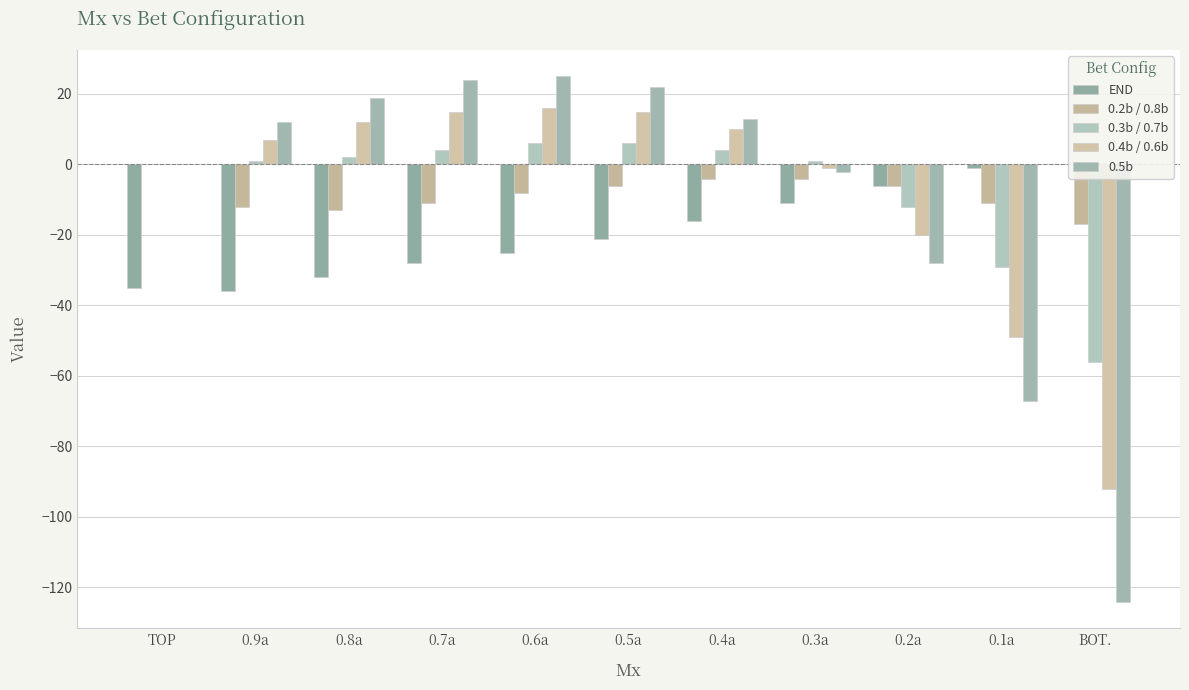

Read the 0.2b / 0.8b value at 0.8a, to the nearest 10.

-10